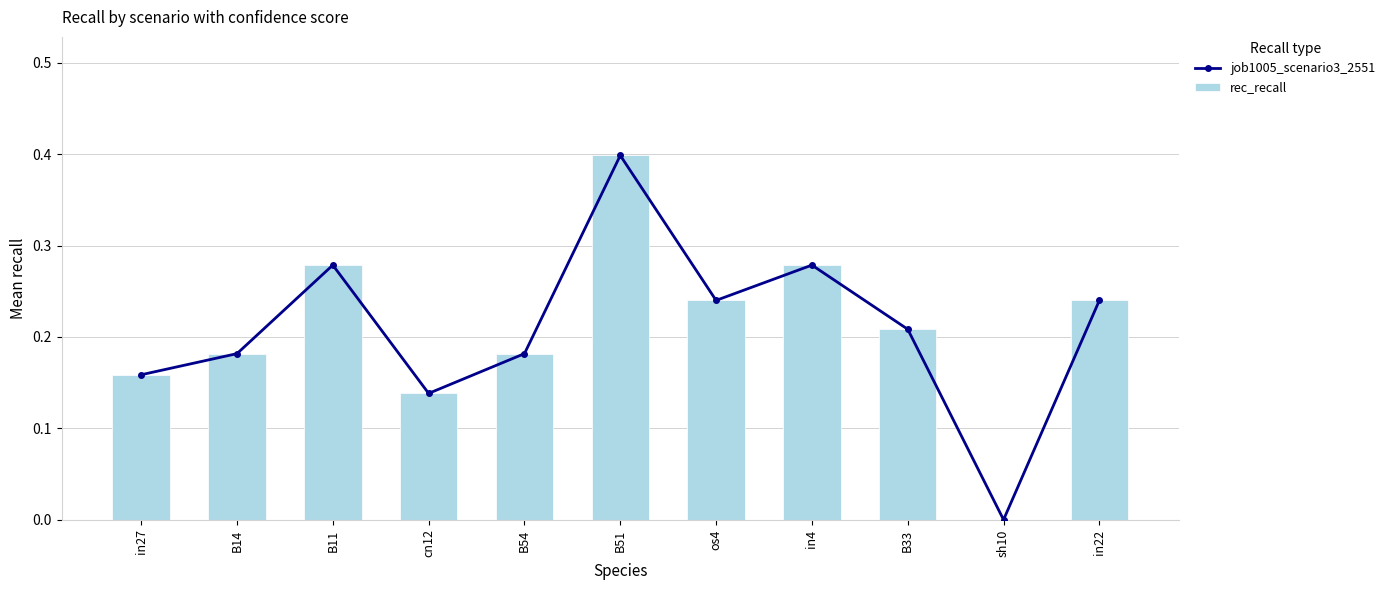

Reading right to left, transcribe all the data shown in this chart.

job1005_scenario3_2551: in22=0.2	sh10=0.0	B33=0.2	in4=0.3	os4=0.2	B51=0.4	B54=0.2	cn12=0.1	B11=0.3	B14=0.2	in27=0.2
rec_recall: in22=0.2	sh10=0.0	B33=0.2	in4=0.3	os4=0.2	B51=0.4	B54=0.2	cn12=0.1	B11=0.3	B14=0.2	in27=0.2